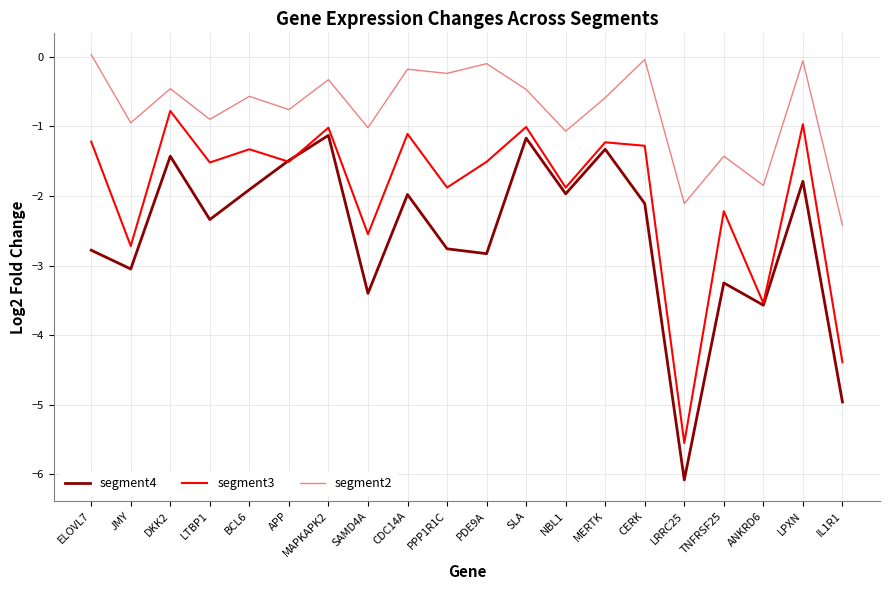

What position from the right is TNFRSF25?

4